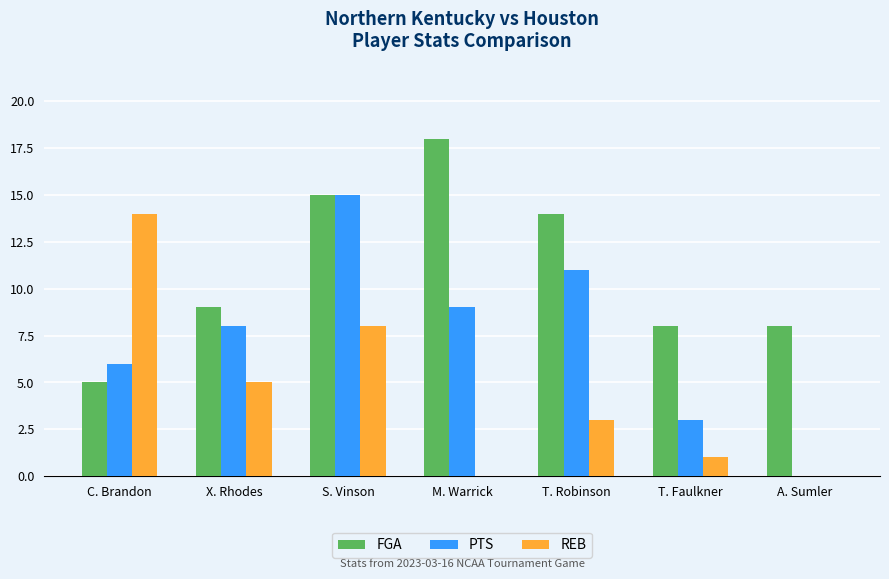

What is the maximum value shown in the chart?

18